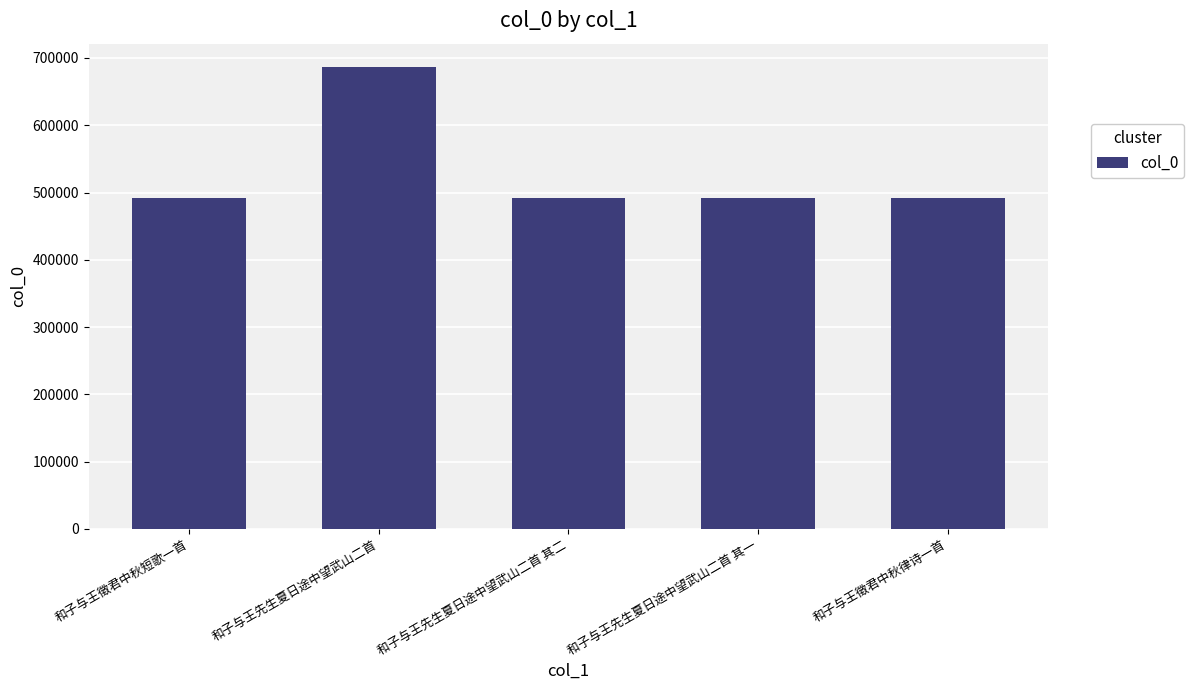

What is the difference between the values at 和子与王先生夏日途中望武山二首 其一 and 和子与王先生夏日途中望武山二首 其二?

1